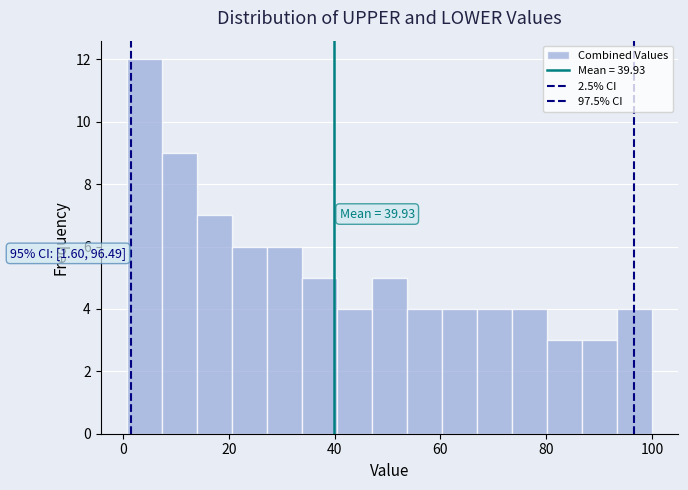

Around what value on the x-axis is the tallest bar? Give the approximate position of its centre, as read against the axis.

4